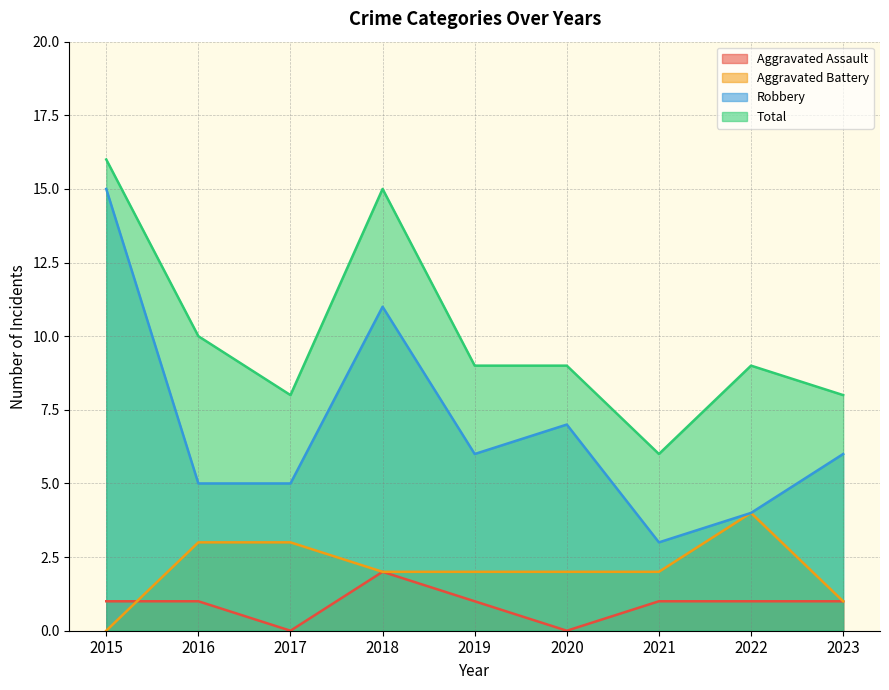

Reading left to right, what are all the values shown in this chart?

Aggravated Assault: 2015=1	2016=1	2017=0	2018=2	2019=1	2020=0	2021=1	2022=1	2023=1
Aggravated Battery: 2015=0	2016=3	2017=3	2018=2	2019=2	2020=2	2021=2	2022=4	2023=1
Robbery: 2015=15	2016=5	2017=5	2018=11	2019=6	2020=7	2021=3	2022=4	2023=6
Total: 2015=16	2016=10	2017=8	2018=15	2019=9	2020=9	2021=6	2022=9	2023=8